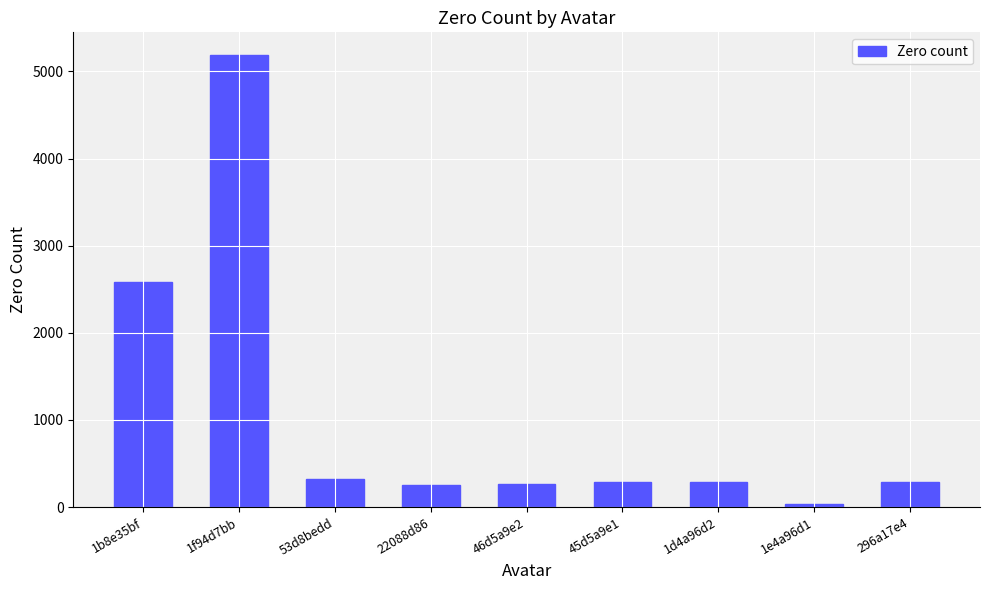

What is the sum of the values at 53d8bedd and 1d4a96d2?

613